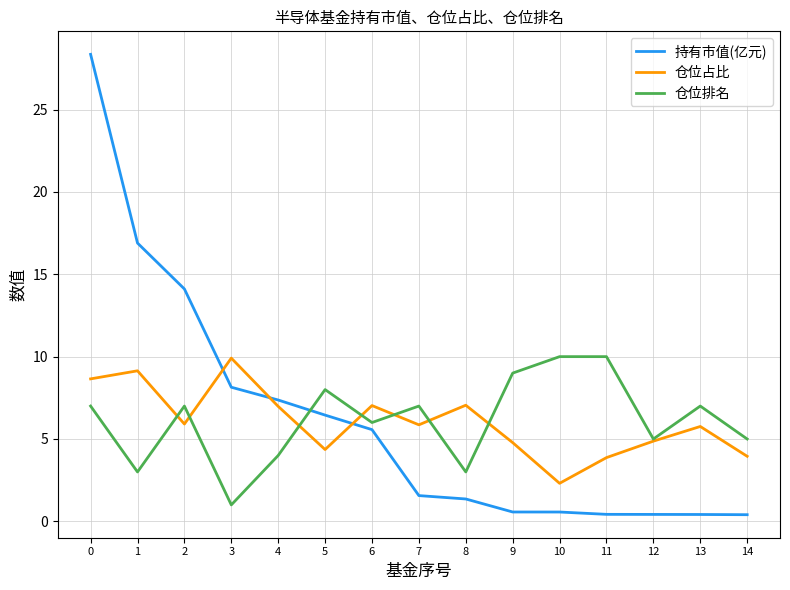

What are all the series names shown in the legend?

持有市值(亿元), 仓位占比, 仓位排名